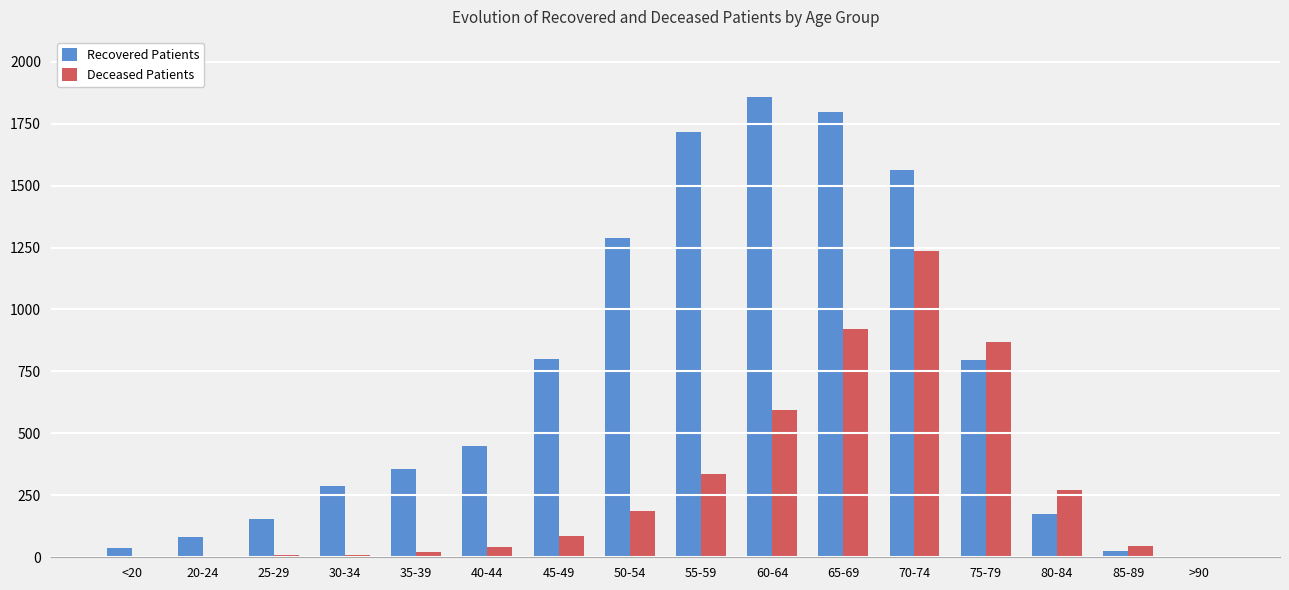

Where is Deceased Patients nearest to the value 617?

60-64